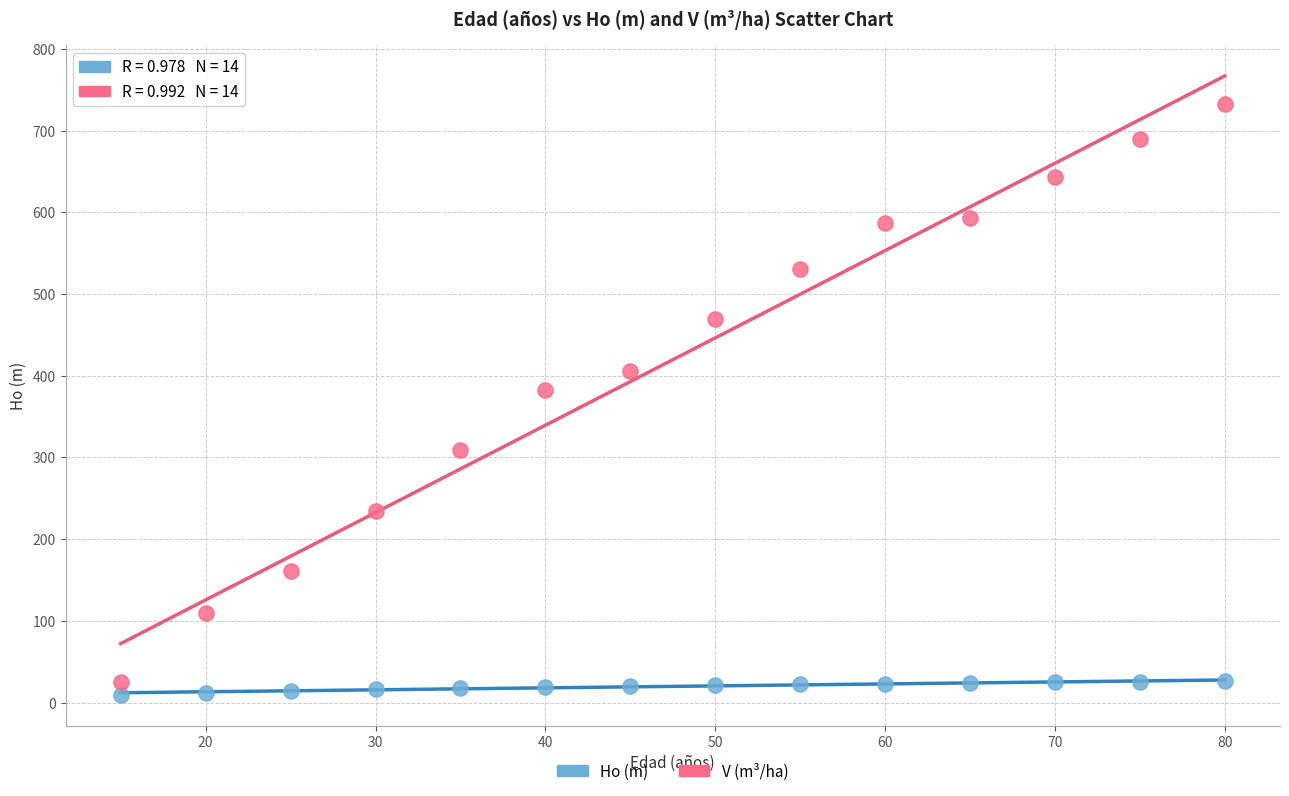

Across all data points, what is the range of Y values (max minus min)?

723.2